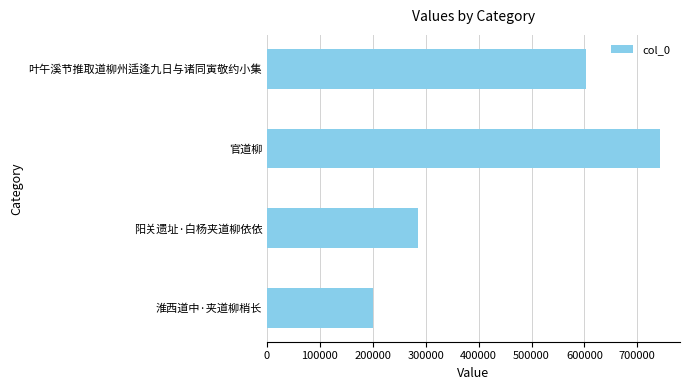

Count the values in the range 285407 to 743554.

3